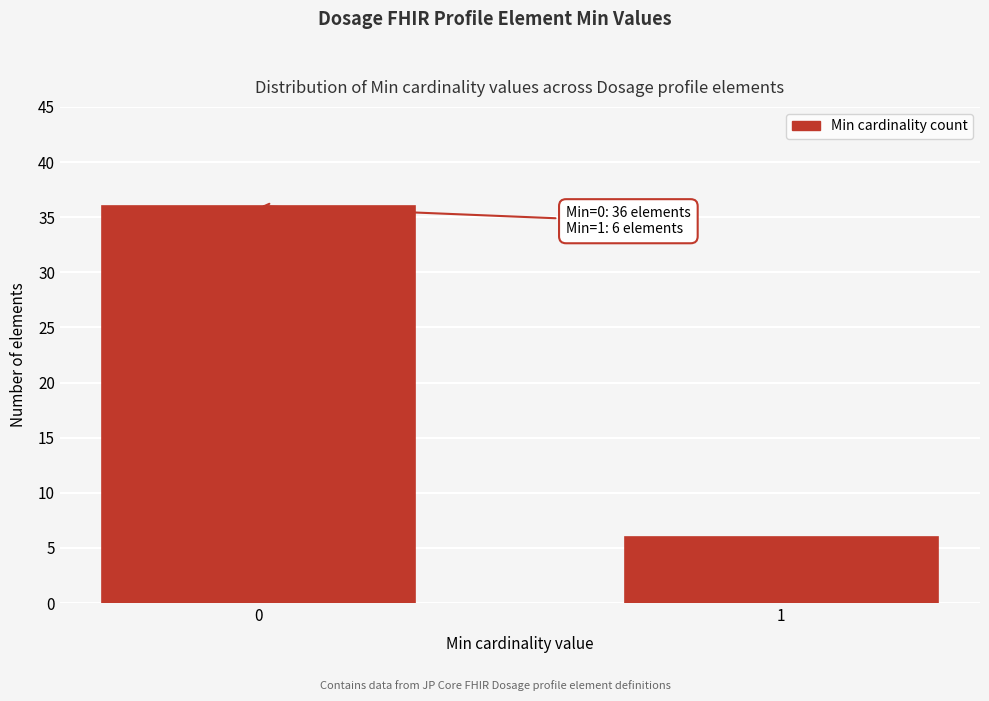

Reading left to right, extract all data points from this chart.

0=36	1=6